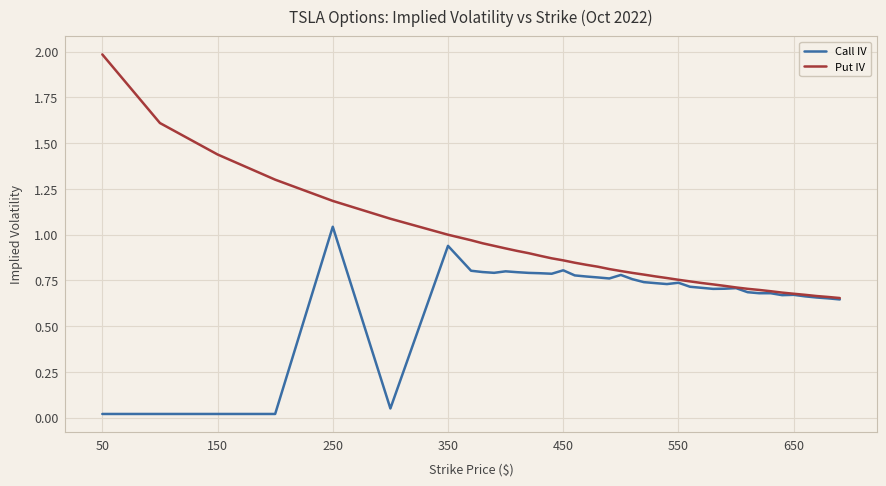

How many distinct data groups are displayed?

2